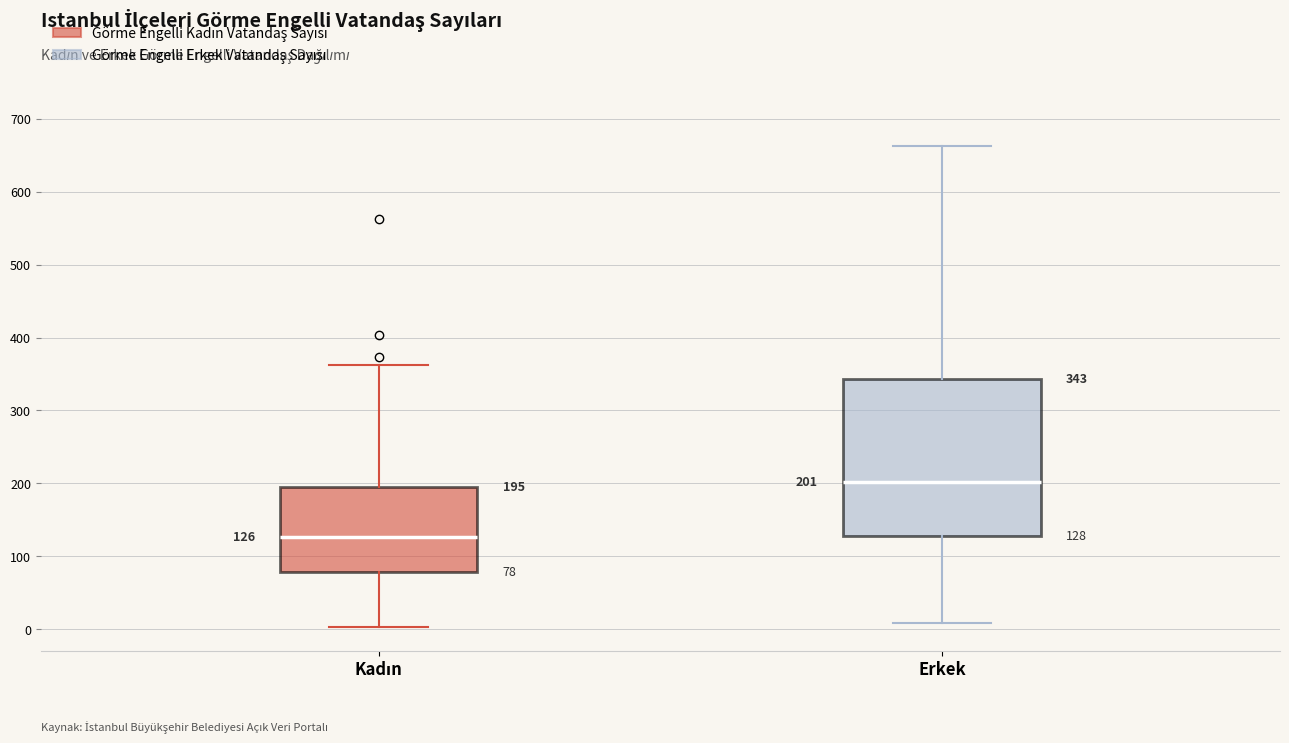

Comparing the boxes themselves (not the whiskers), which one is the tallest?

Erkek